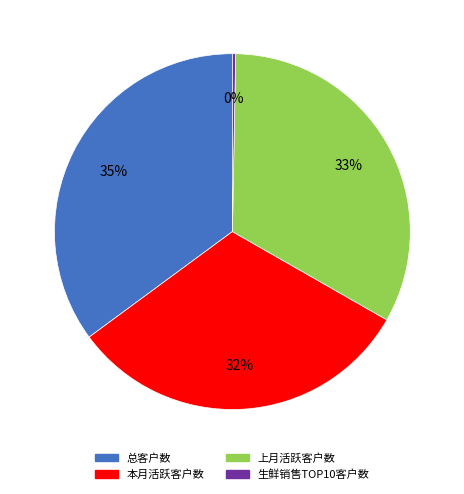

To the nearest percent, what is the difference between the largest and smallest slice percentages?

35%